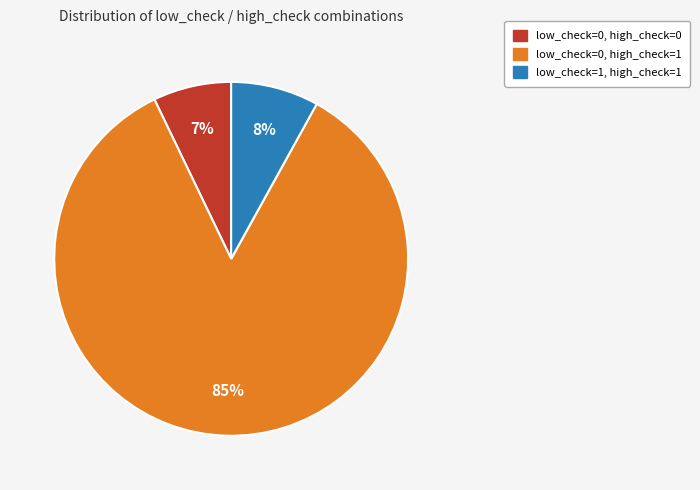

How many slices are in this pie chart?

3